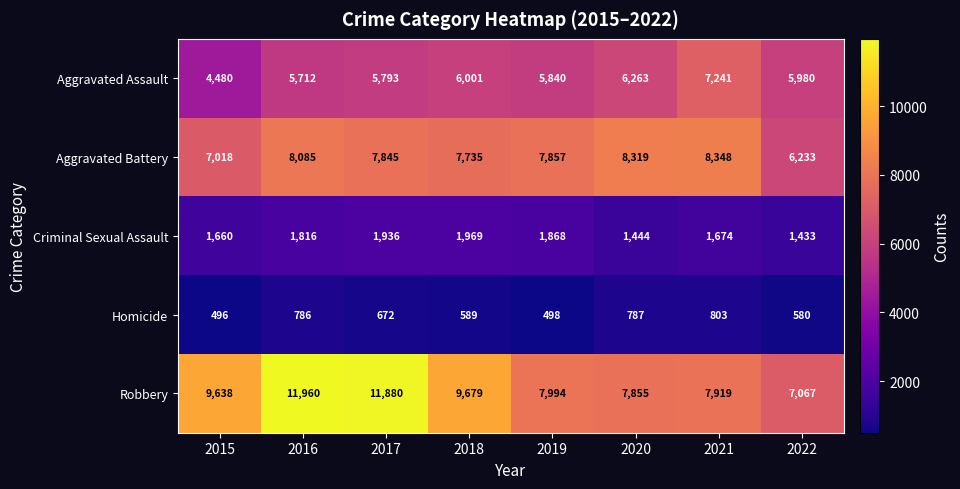

At 2020, list the series in order from largest to smallest.

Aggravated Battery, Robbery, Aggravated Assault, Criminal Sexual Assault, Homicide